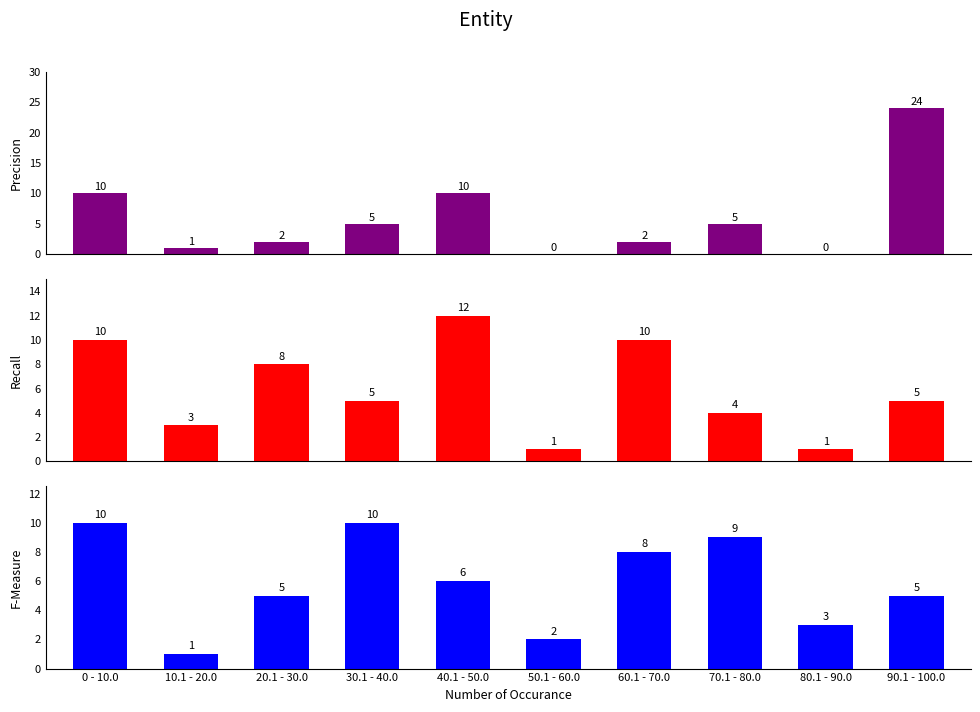

How many bars are there in total?

30